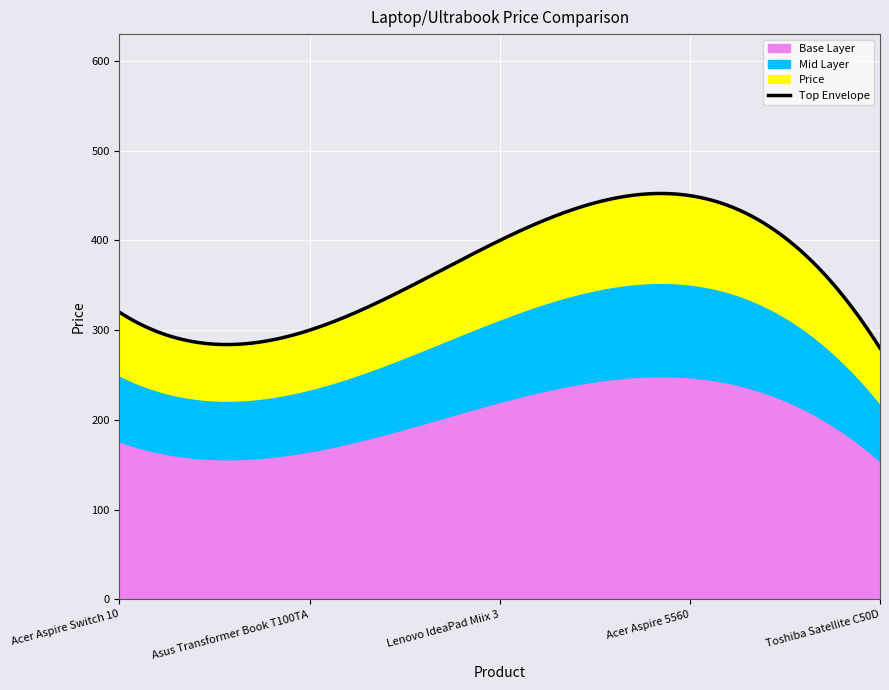

What is the label of the 5th point from the left?

Toshiba Satellite C50D